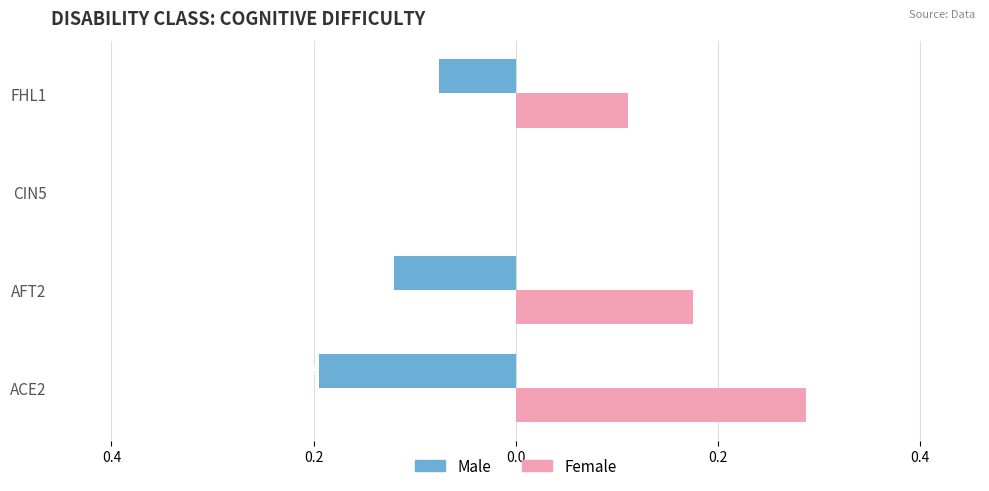

Reading left to right, what are all the values shown in this chart?

Male: -0.2	-0.1	0.0	-0.1
Female: 0.3	0.2	0.0	0.1